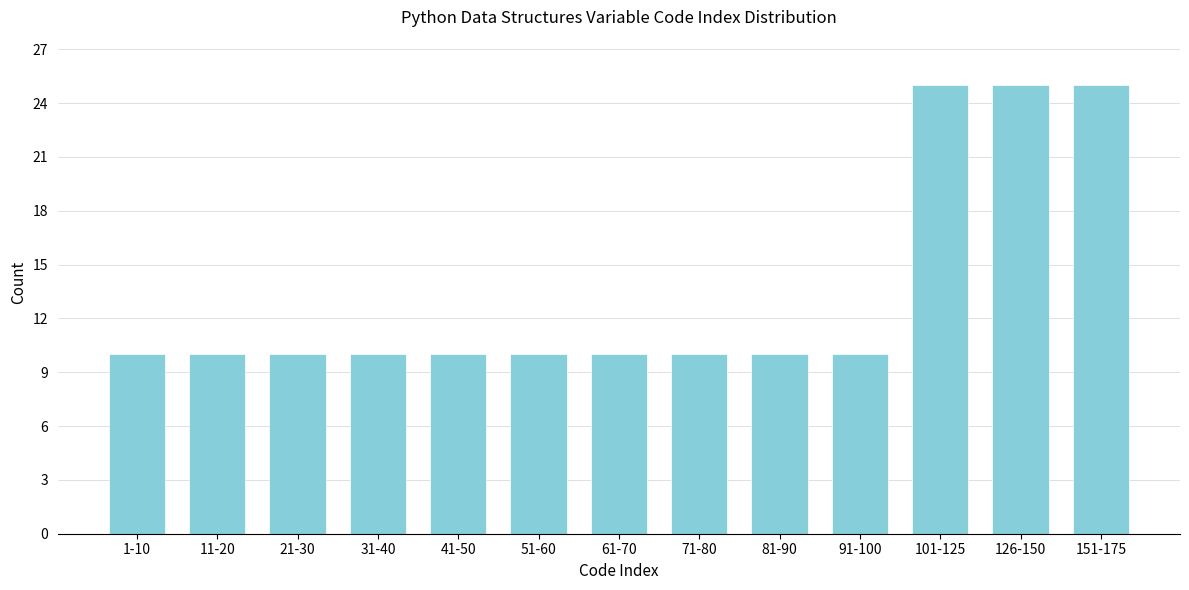

Reading left to right, extract all data points from this chart.

1-10=10	11-20=10	21-30=10	31-40=10	41-50=10	51-60=10	61-70=10	71-80=10	81-90=10	91-100=10	101-125=25	126-150=25	151-175=25